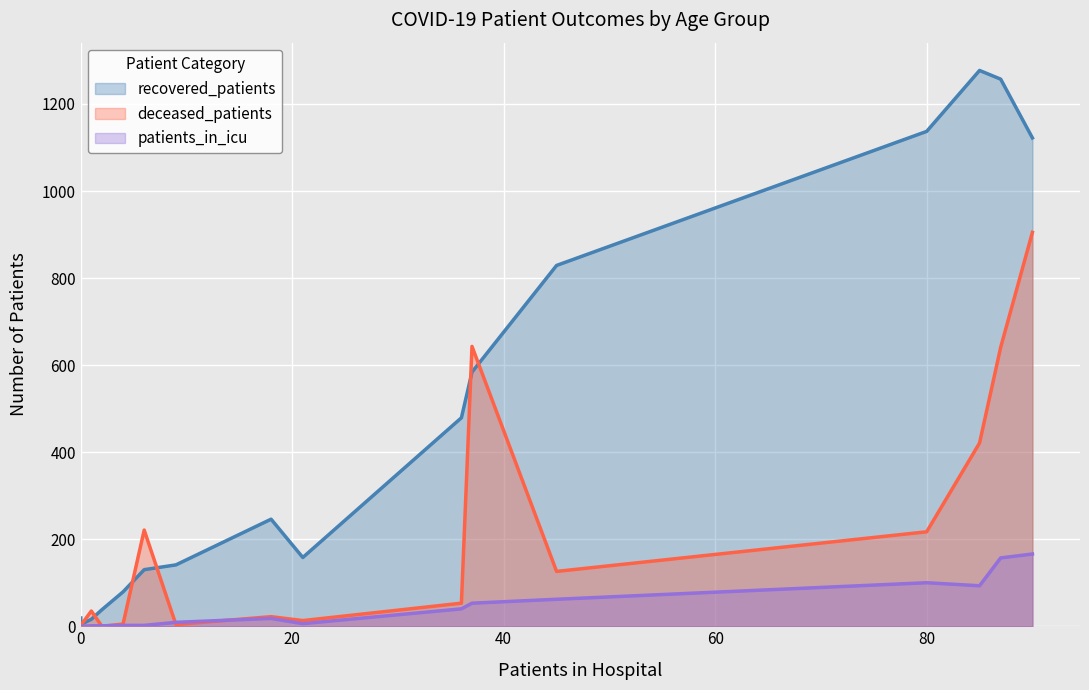

What is the total value across all series at 50-54?

1017